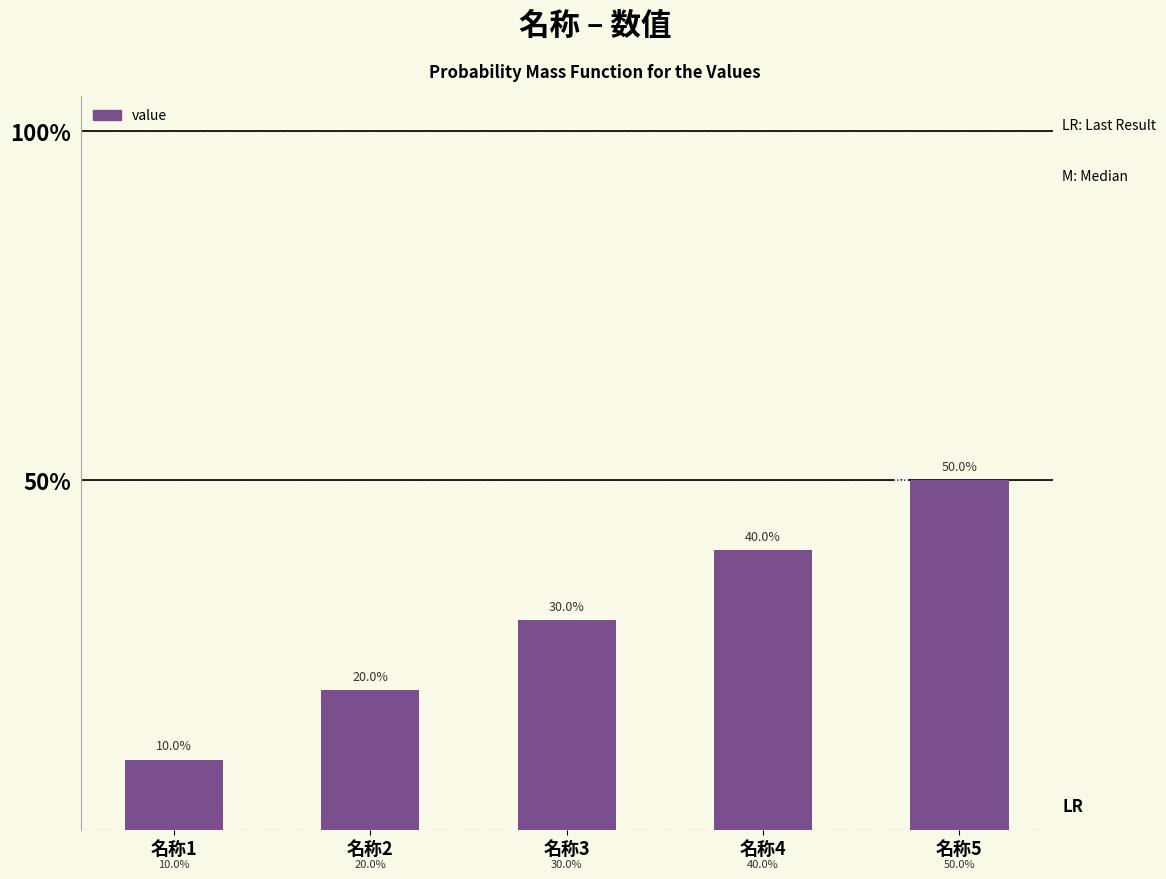

At which label is the value closest to 0?

名称1